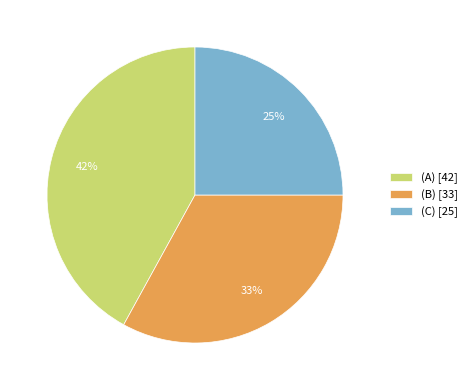

Count the number of slices in the pie.

3